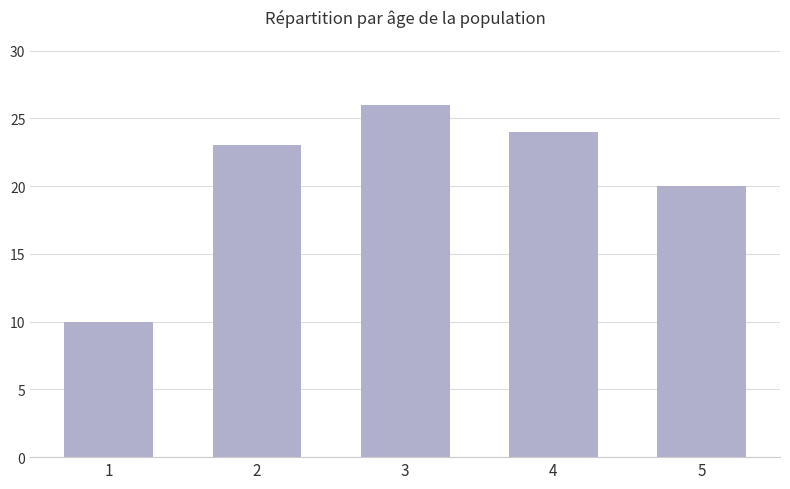

What is the sum of the values at 4 and 3?

50